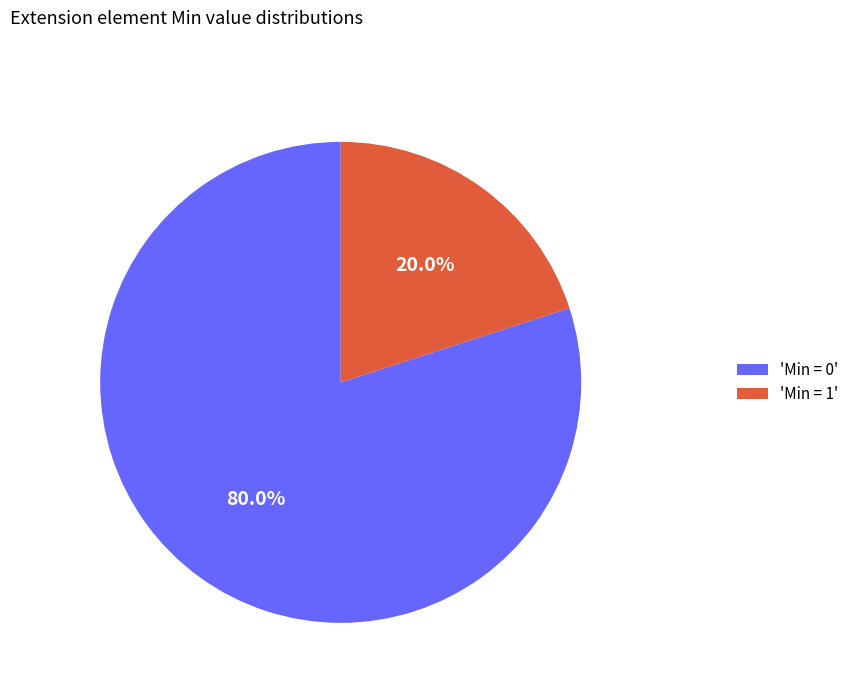

Count the number of slices in the pie.

2